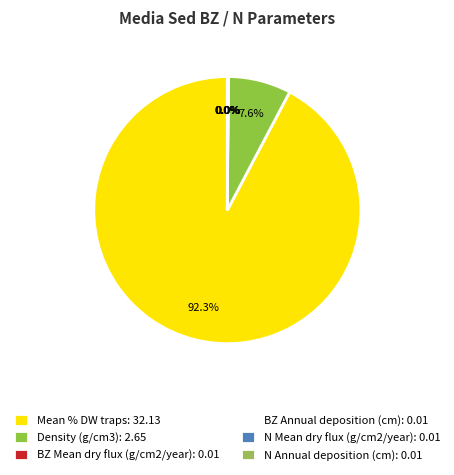

What is the majority slice?

Mean % DW traps